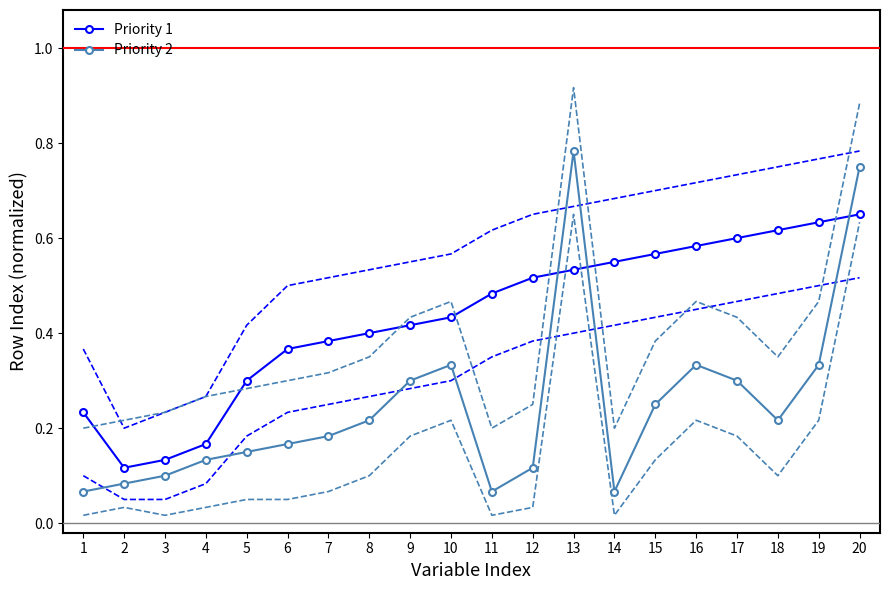

What is the difference between the maximum and minimum values in the Priority 1 series?

0.5